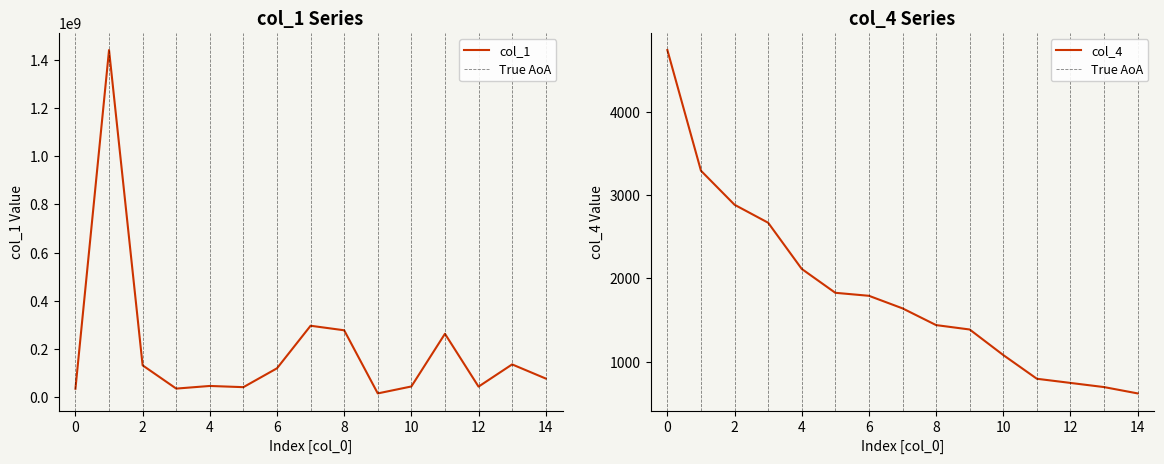

List the series in order of their overall mean, lowest first.

col_4, col_1